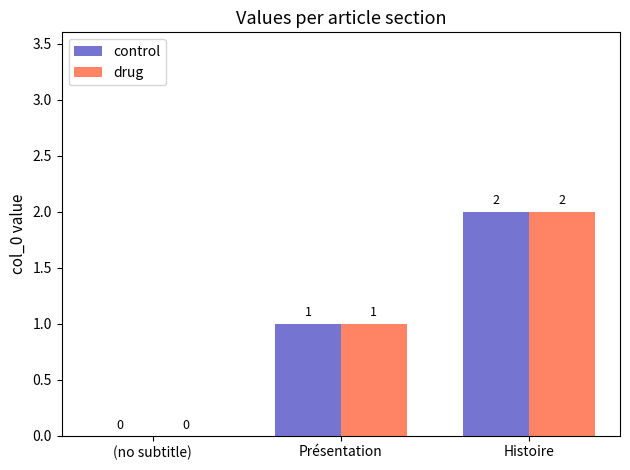

Is it true that drug equals 1 at Histoire?

False